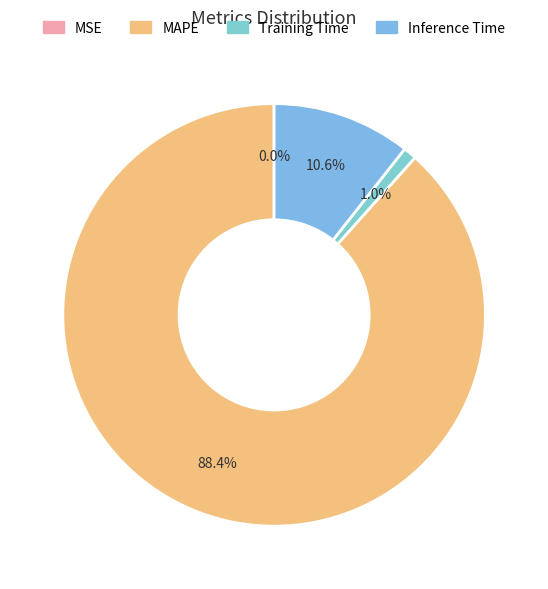

Which slice is the largest?

MAPE